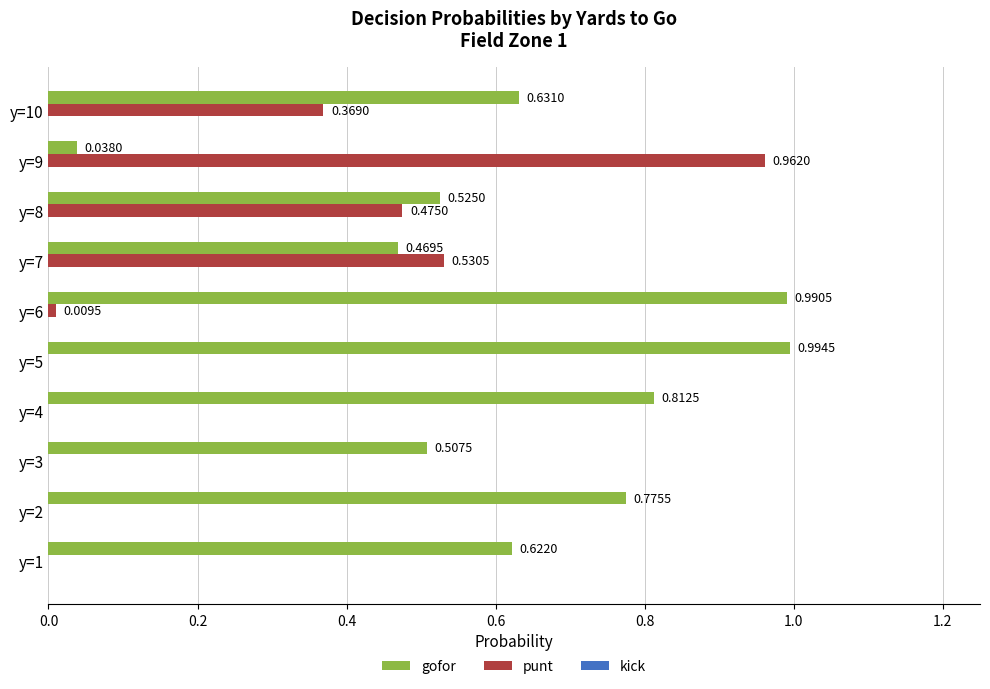

Which series has the largest total across all categories?

gofor